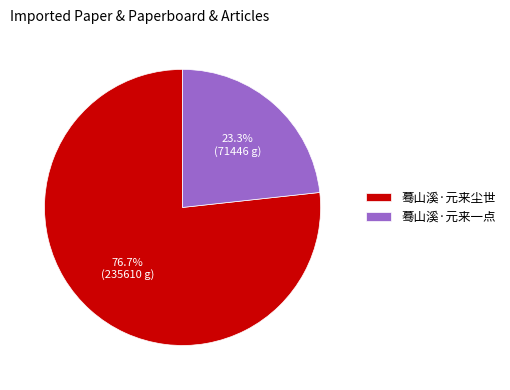

To the nearest percent, what is the combined percentage of 蓦山溪·元来尘世 and 蓦山溪·元来一点?

100%